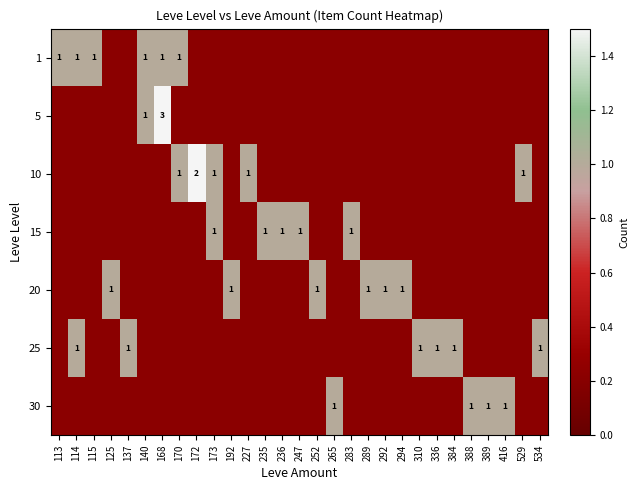

Is it true that 10 equals 1 at 173?

True